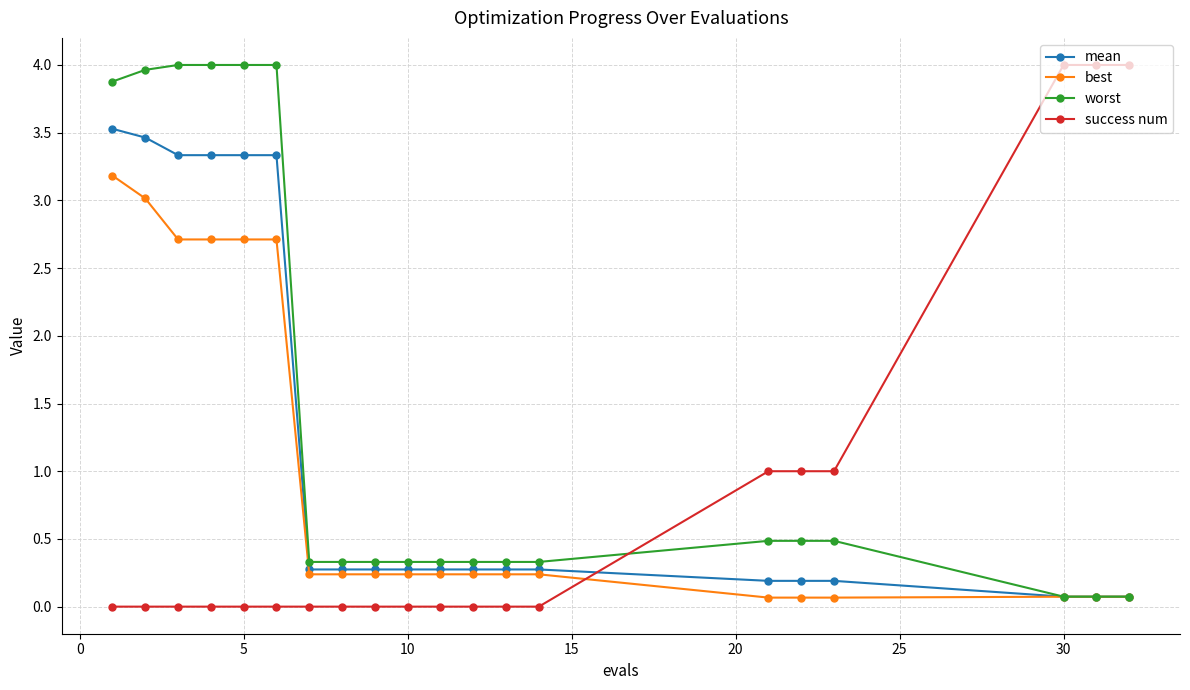

How many times do mean and success num cross each other?

1